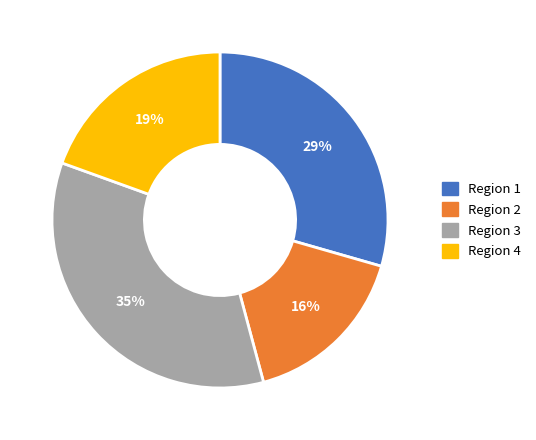

Count the number of slices in the pie.

4